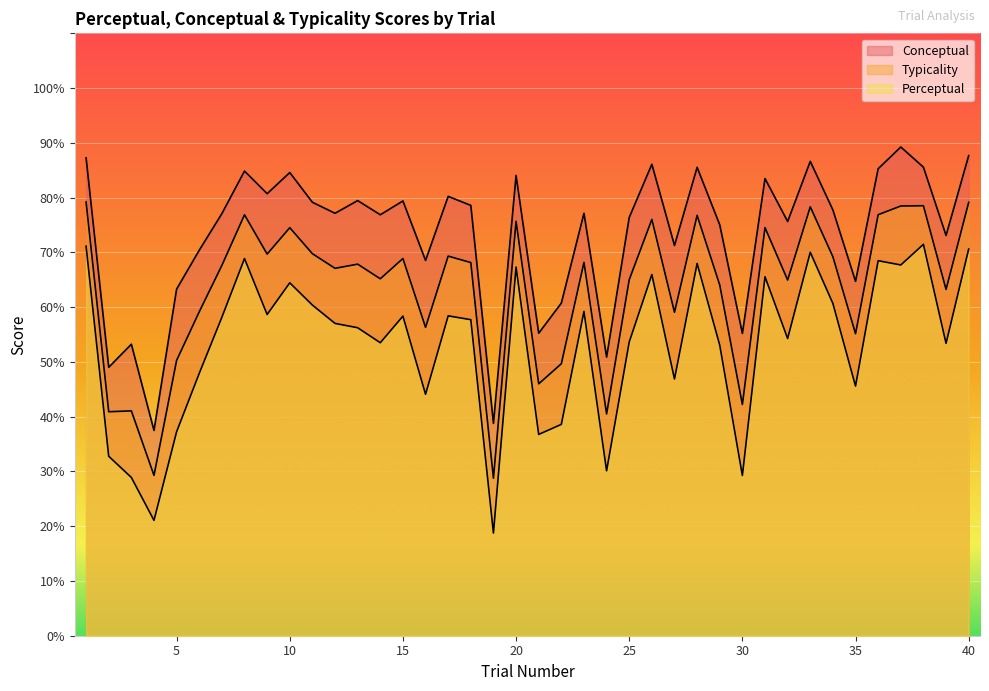

Is it true that conceptual equals 145.7 at 31?

False